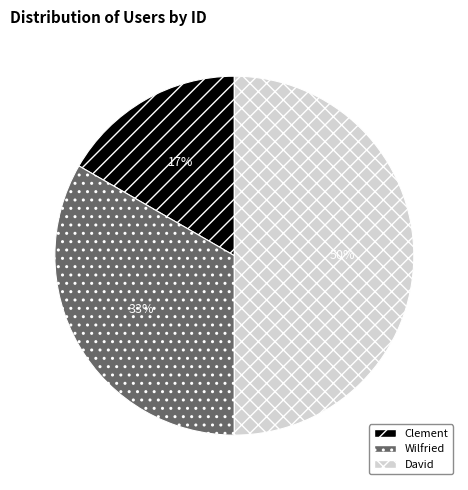

To the nearest percent, what percentage of the pie is David?

50%